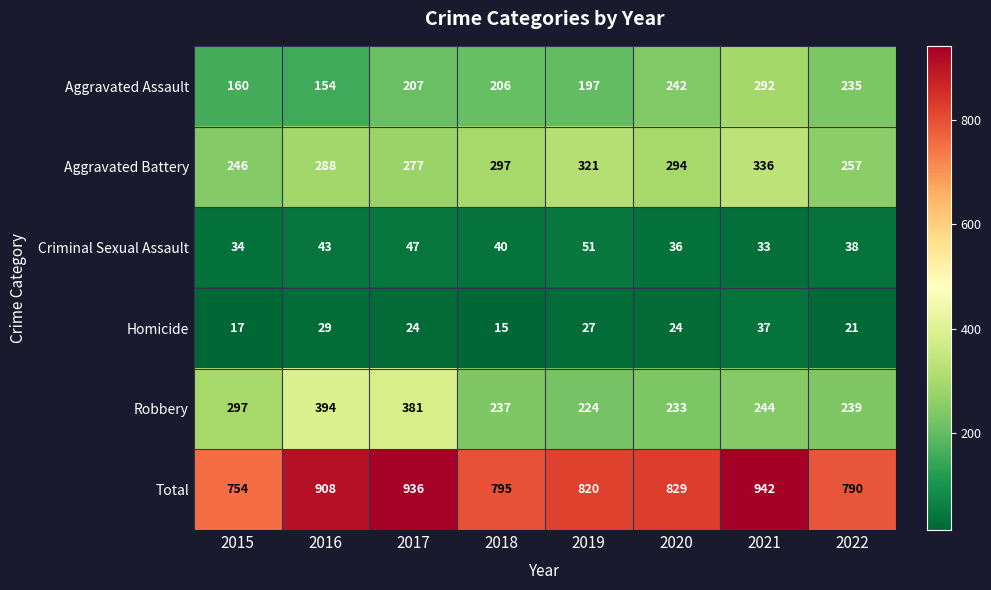

How many series are shown in this chart?

6